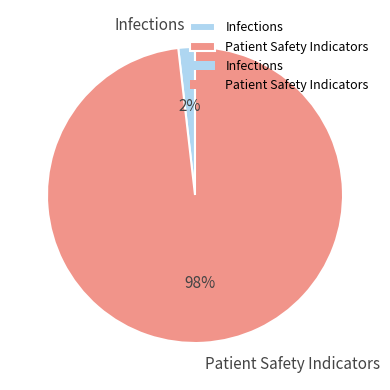

Which slice represents more than half of the pie?

Patient Safety Indicators